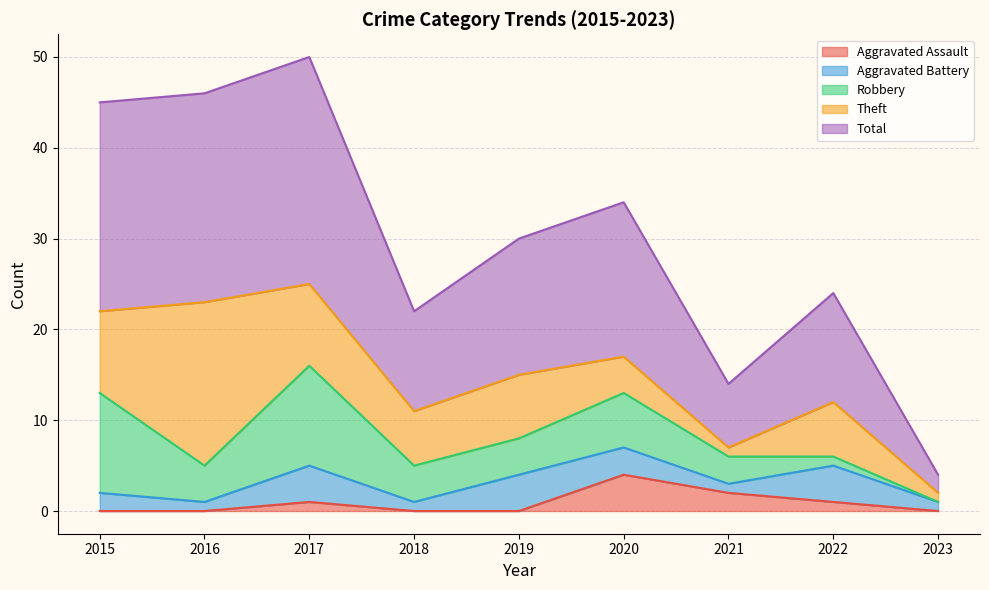

What is the difference between the highest and lowest values at 2017?

24